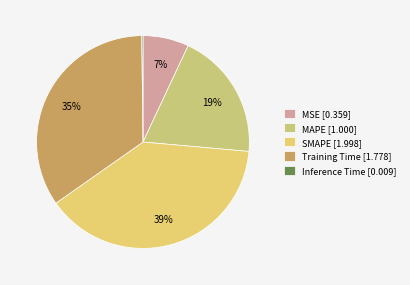

What percentage is the MSE slice, to the nearest percent?

7%